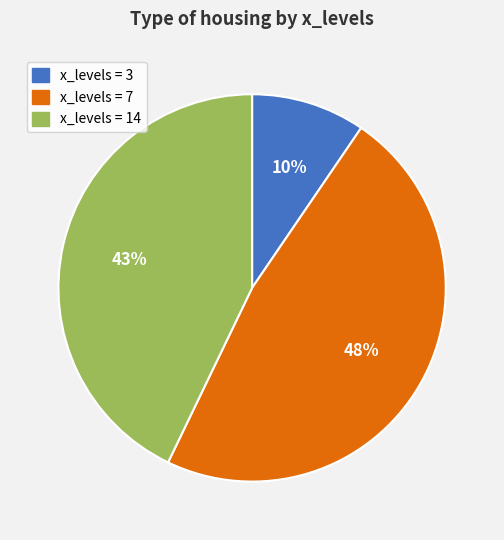

True or false: x_levels = 7 accounts for 48% of the total.

True